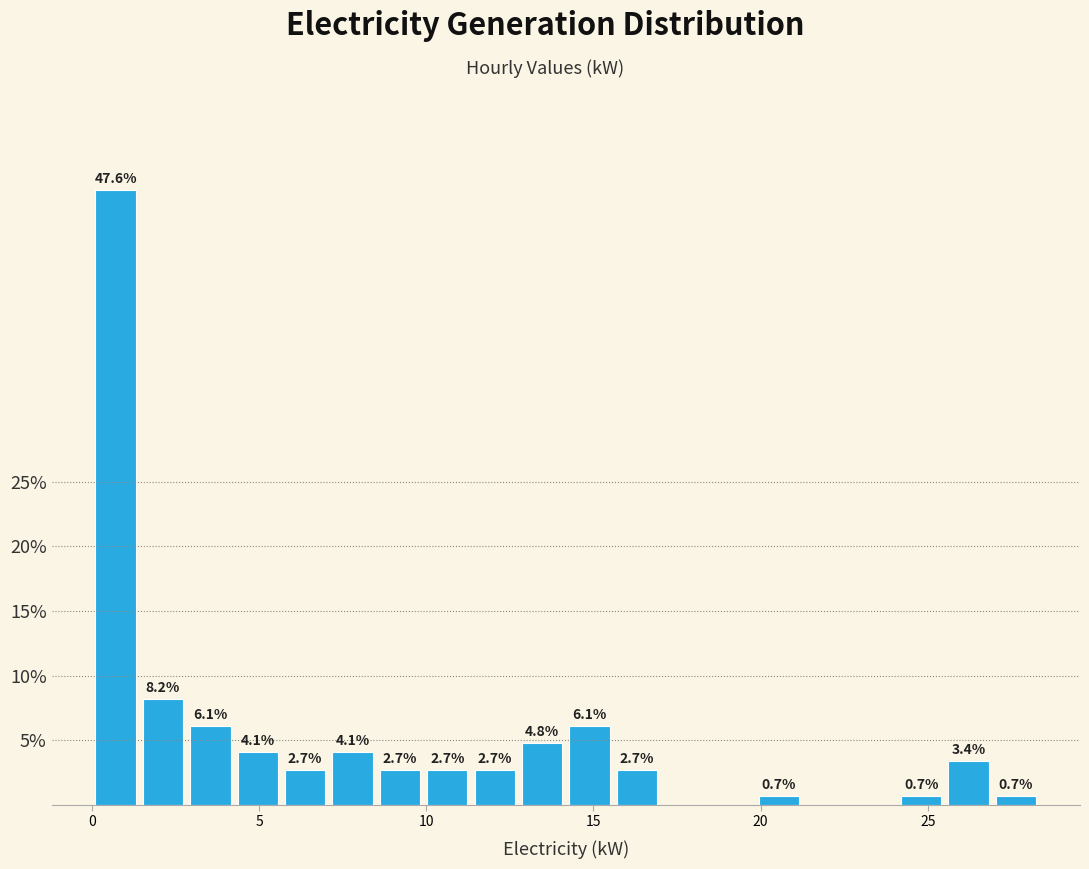

Read against the x-axis, roughly where is the centre of the tallest bar?

0.5